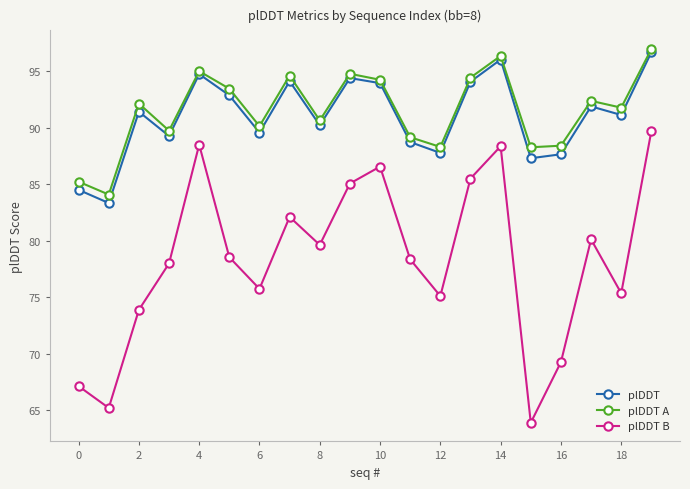

True or false: plDDT B has more than 2 interior local peaks.

True